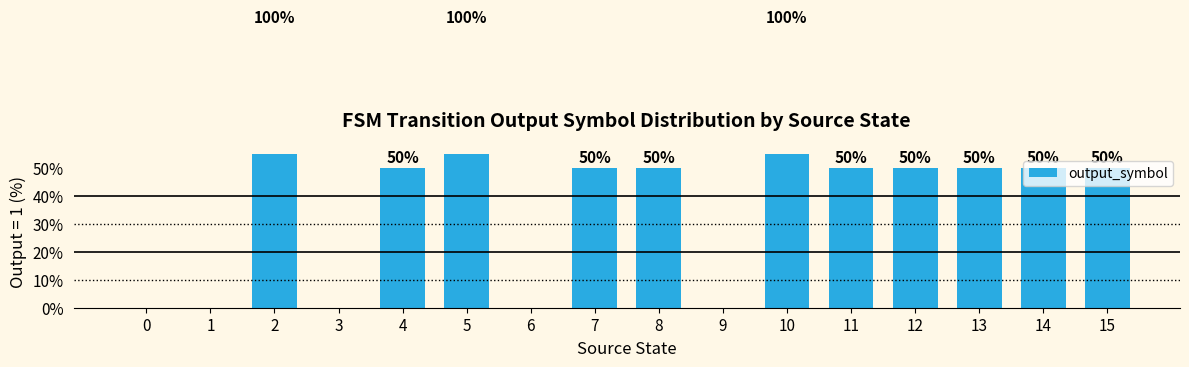

What value does the data have at 7, to the nearest 50?

50